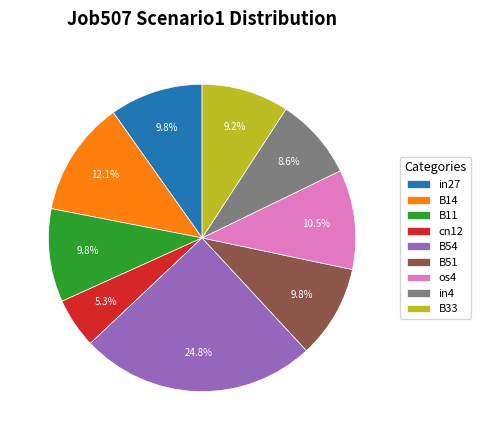

Between B14 and B33, which is larger?

B14